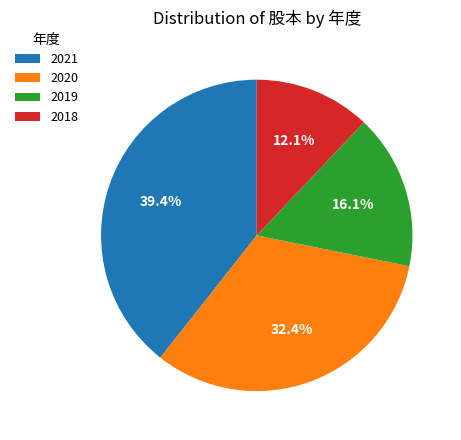

Does any single category account for the majority?

No